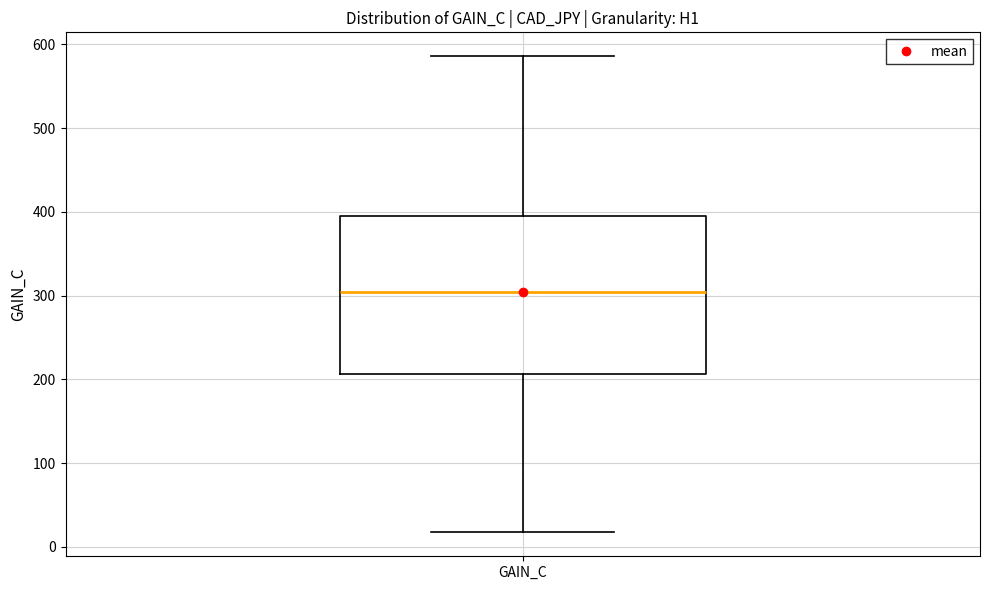

Transcribe this box plot: give where the median line is, the range the box spans, and where the two whiskers end, as read against the y-axis. The values are not printed on the chart, so give them approximately, as read against the axis.

median 300, box 210 to 390, whiskers 20 to 590